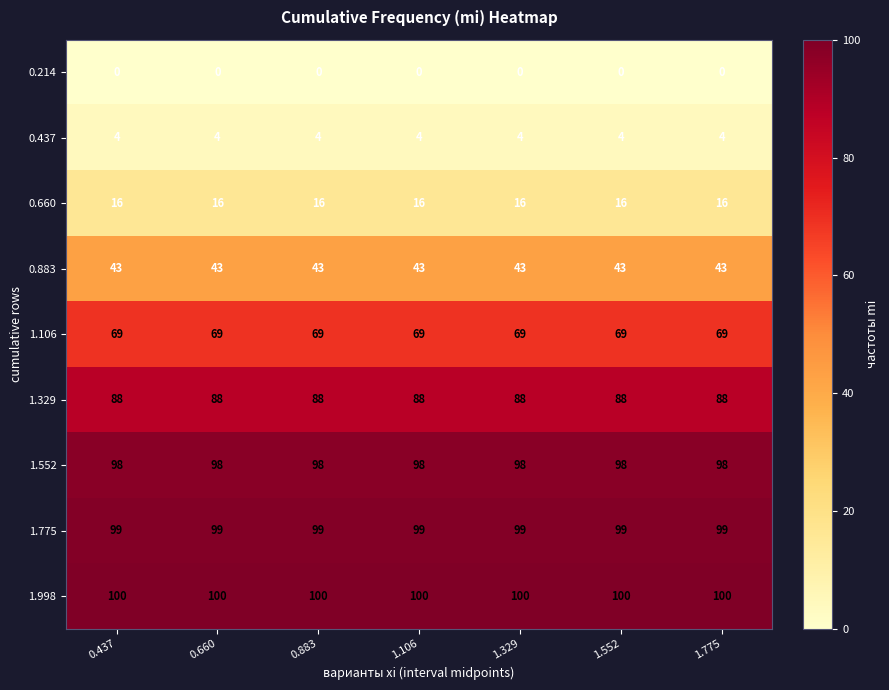

Rank the series by their maximum value, from highest to lowest.

1.998, 1.775, 1.552, 1.329, 1.106, 0.883, 0.660, 0.437, 0.214